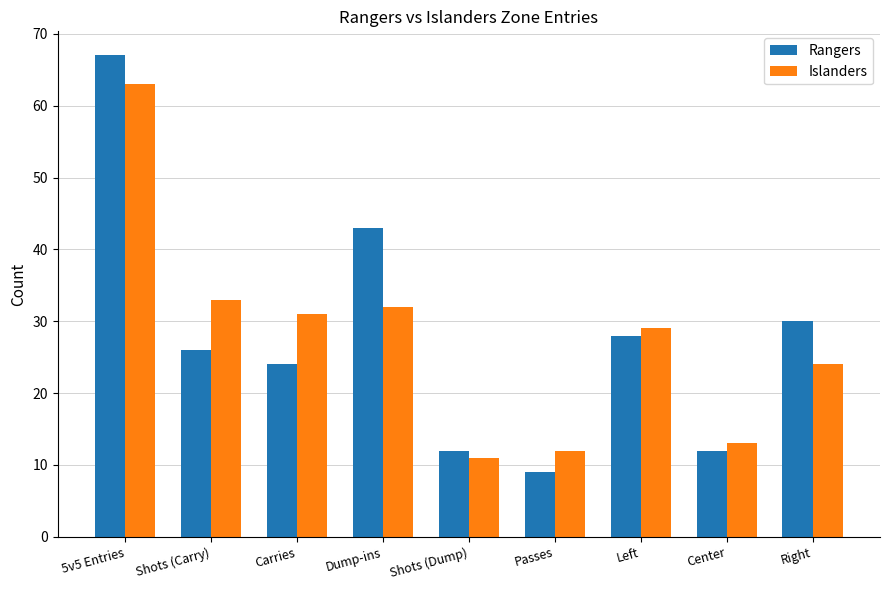

At which label does Rangers reach its minimum?

Passes